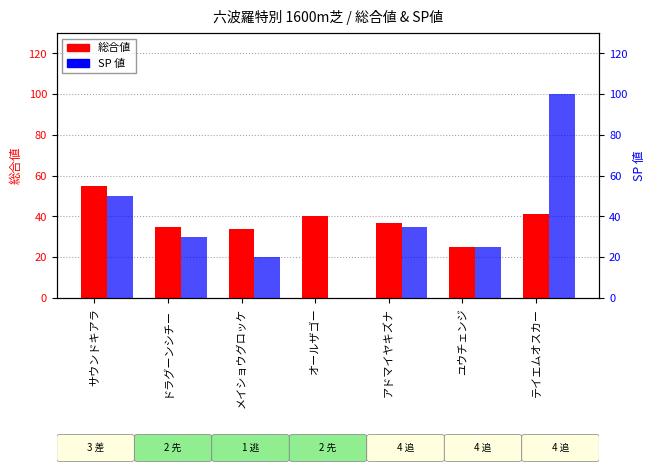

Count the number of categories in the chart.

7